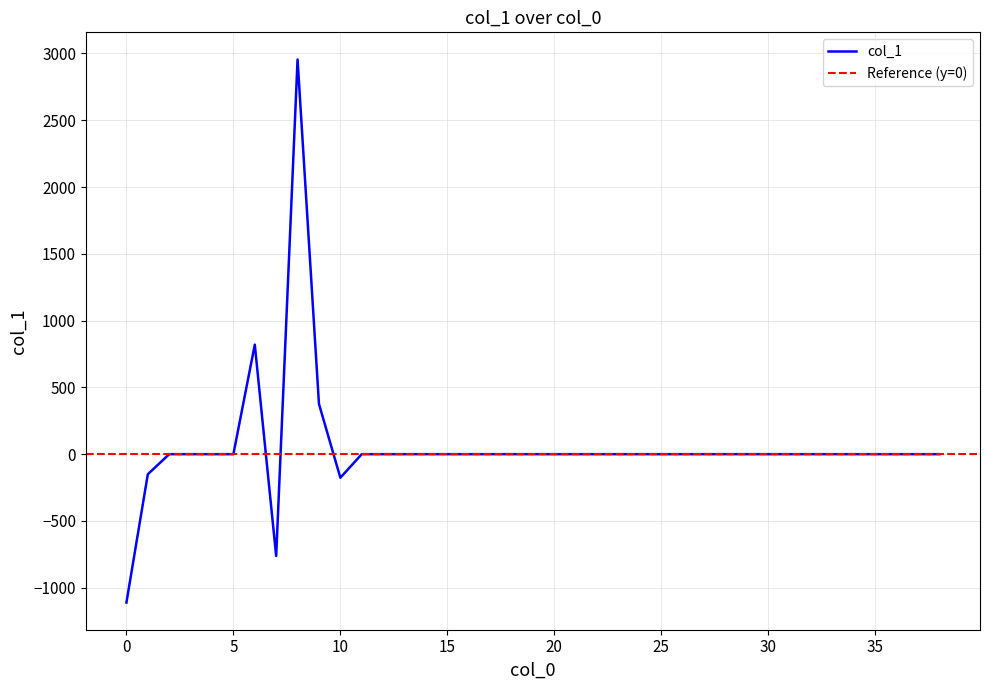

True or false: the data has more than 0 interior local peaks.

True